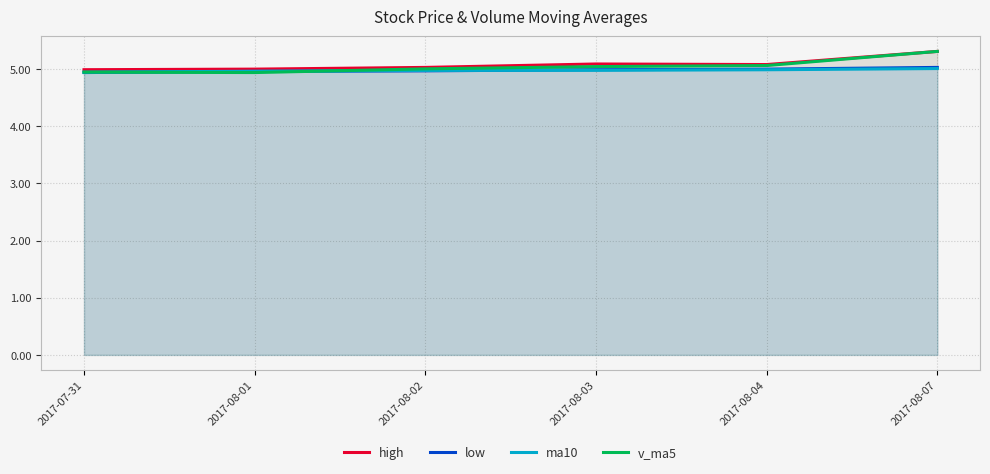

The ma10 series shows 4.9 at 2017-07-31. True or false?

True